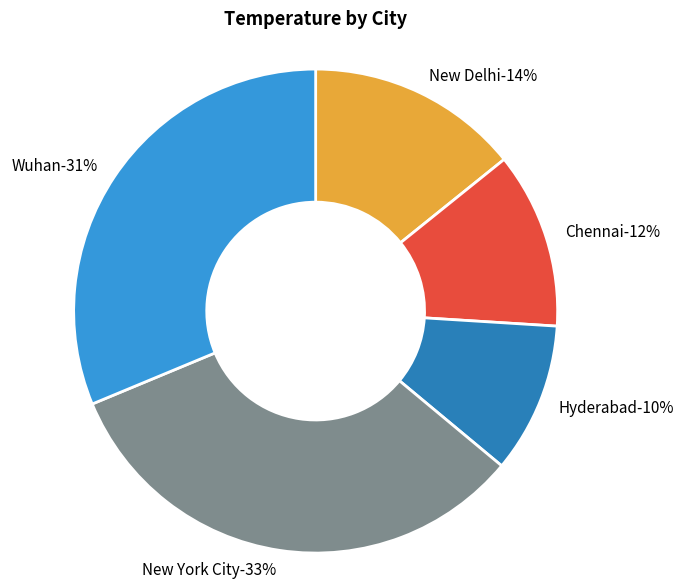

What is the smallest slice in the pie chart?

Hyderabad